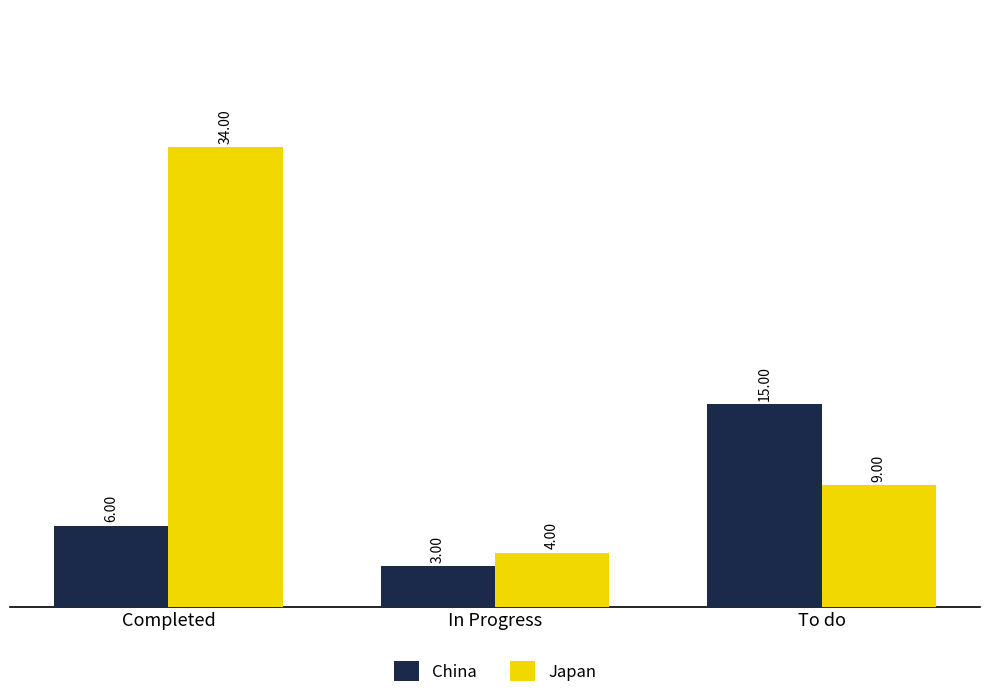

What is the difference between the maximum and second lowest values in the Japan series?

25